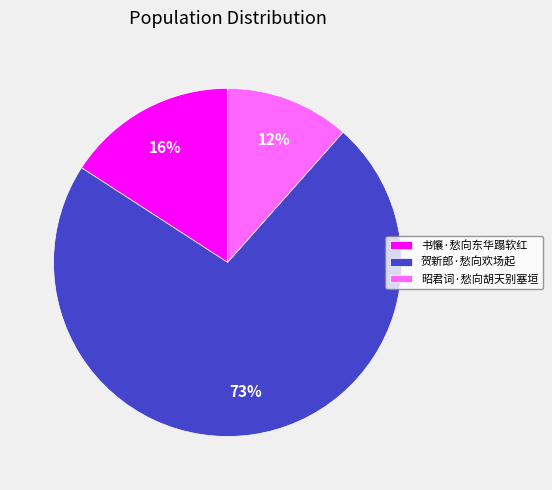

To the nearest percent, what is the average slice percentage?

33%